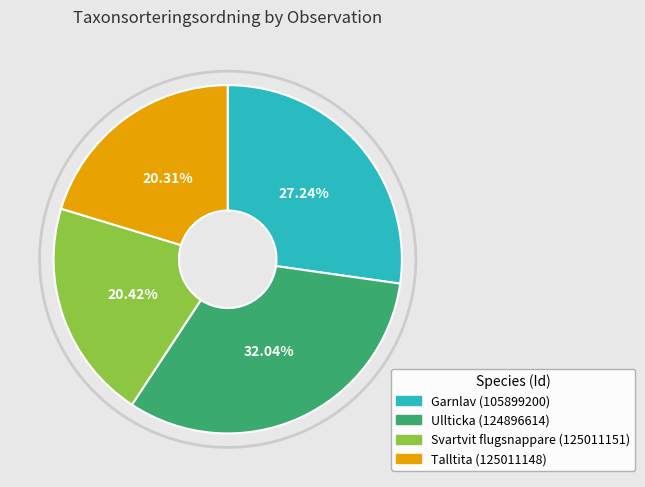

How many segments does this pie chart have?

4